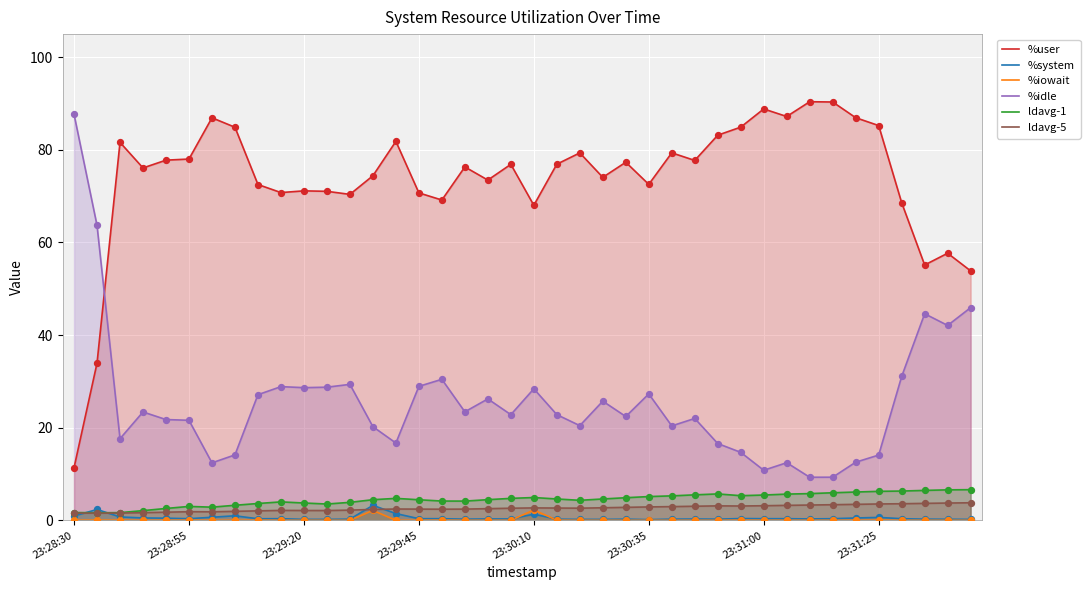

Which series has the largest Y range (max minus min)?

%user